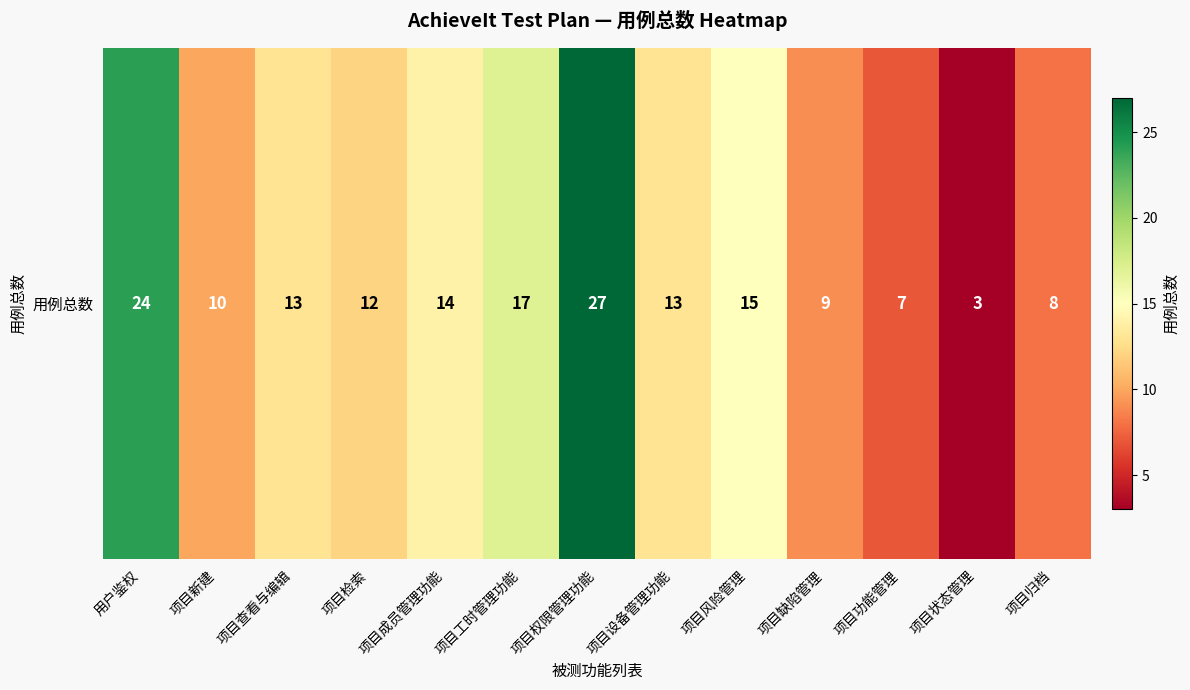

Where is the data nearest to the value 15?

项目风险管理